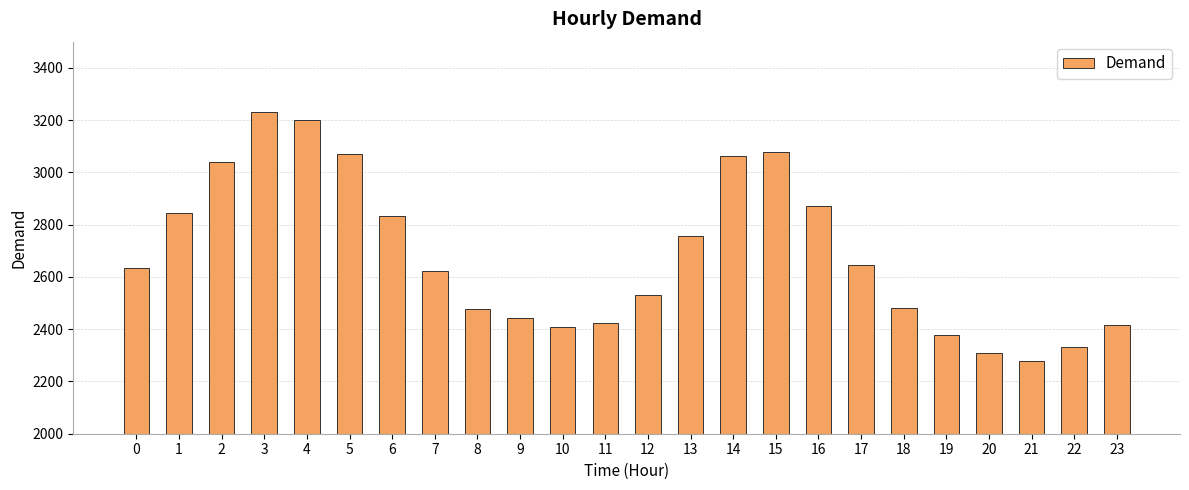

What is the average value?

2681